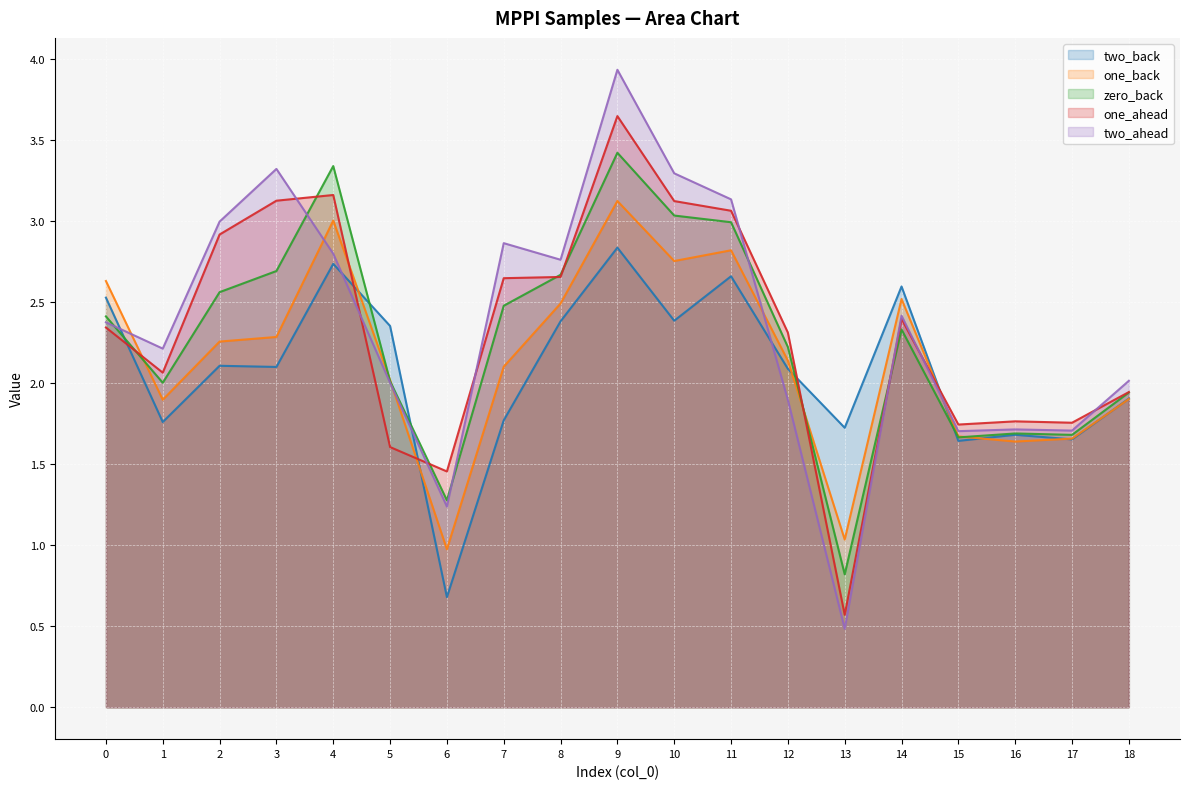

What is the total value across all series at 16?

8.5